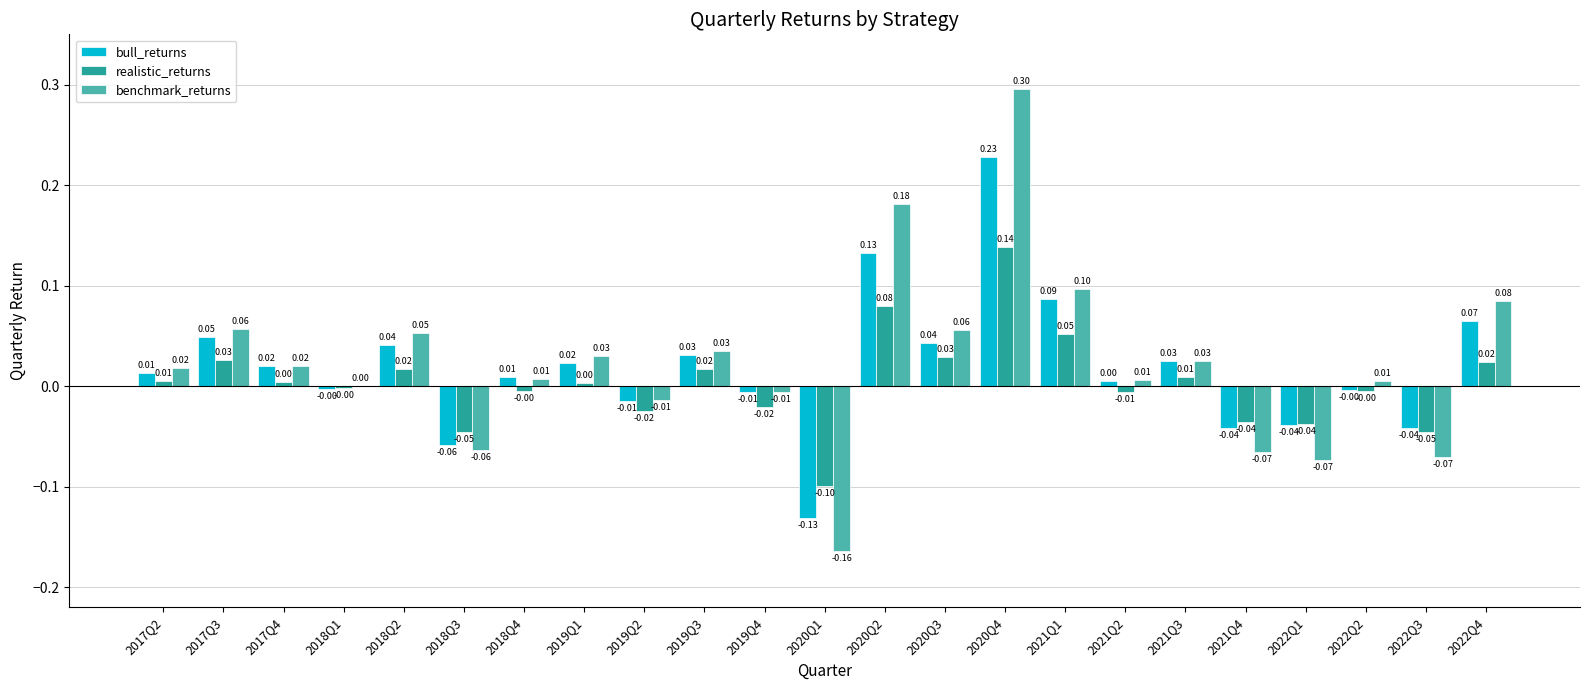

Which series has the largest total across all categories?

benchmark_returns